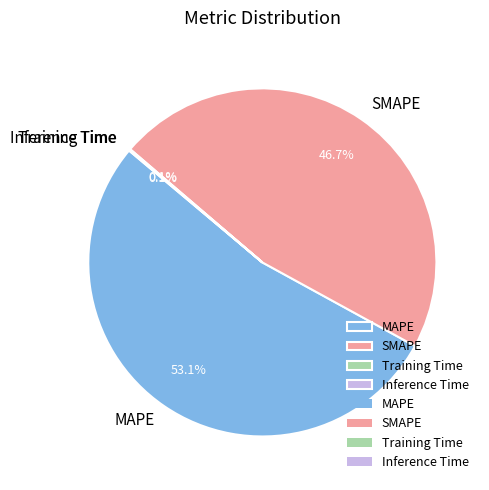

What is the largest slice in the pie chart?

MAPE